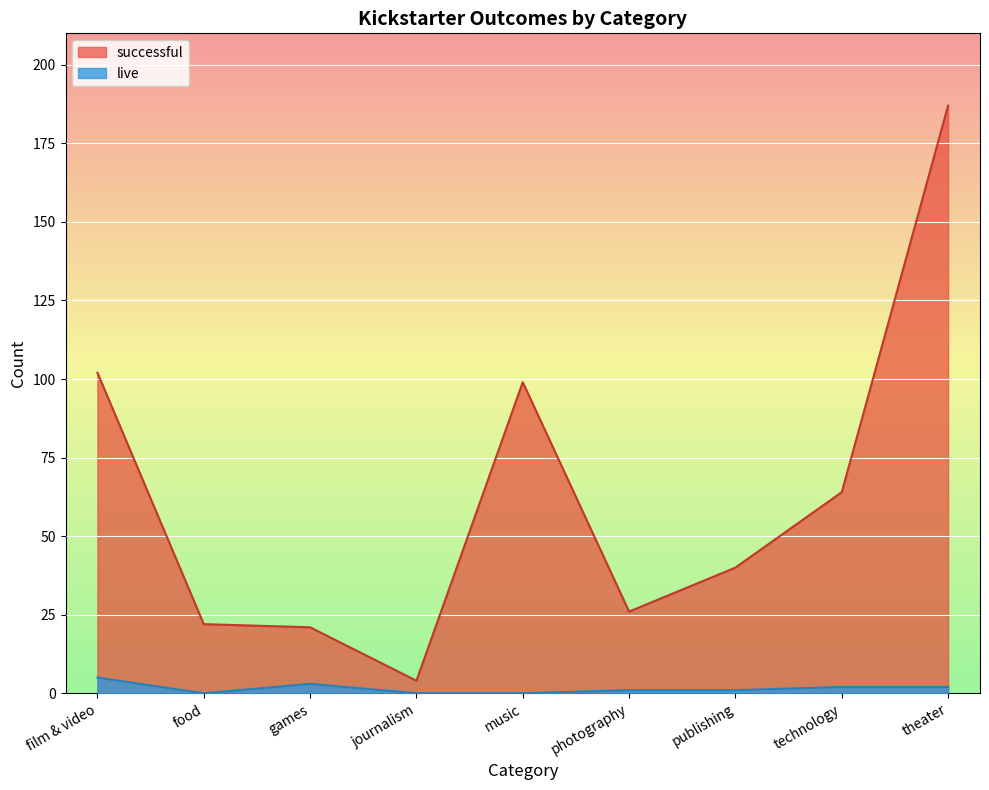

Reading right to left, list all the values displayed in this chart.

live: theater=2	technology=2	publishing=1	photography=1	music=0	journalism=0	games=3	food=0	film & video=5
successful: theater=187	technology=64	publishing=40	photography=26	music=99	journalism=4	games=21	food=22	film & video=102